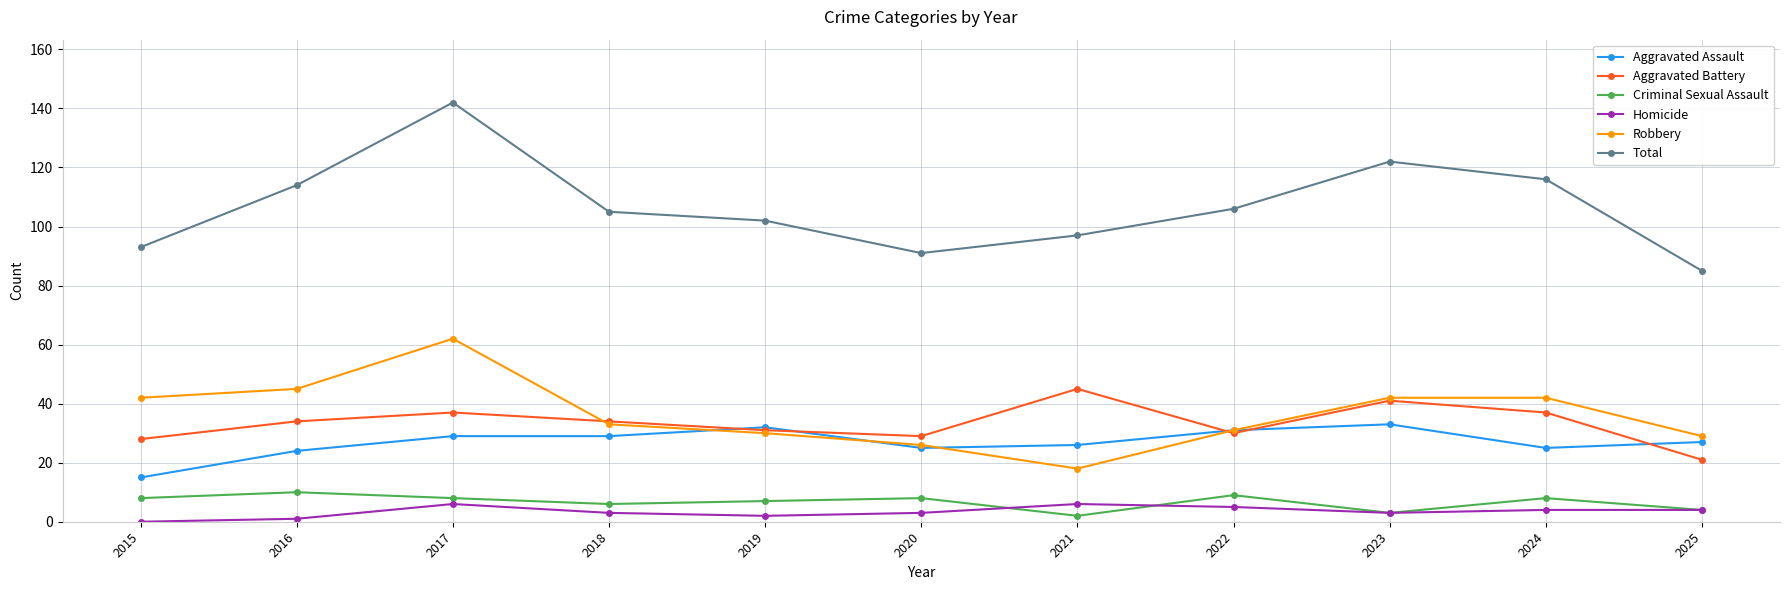

What value does the Total series have at 2017, to the nearest 5?

140